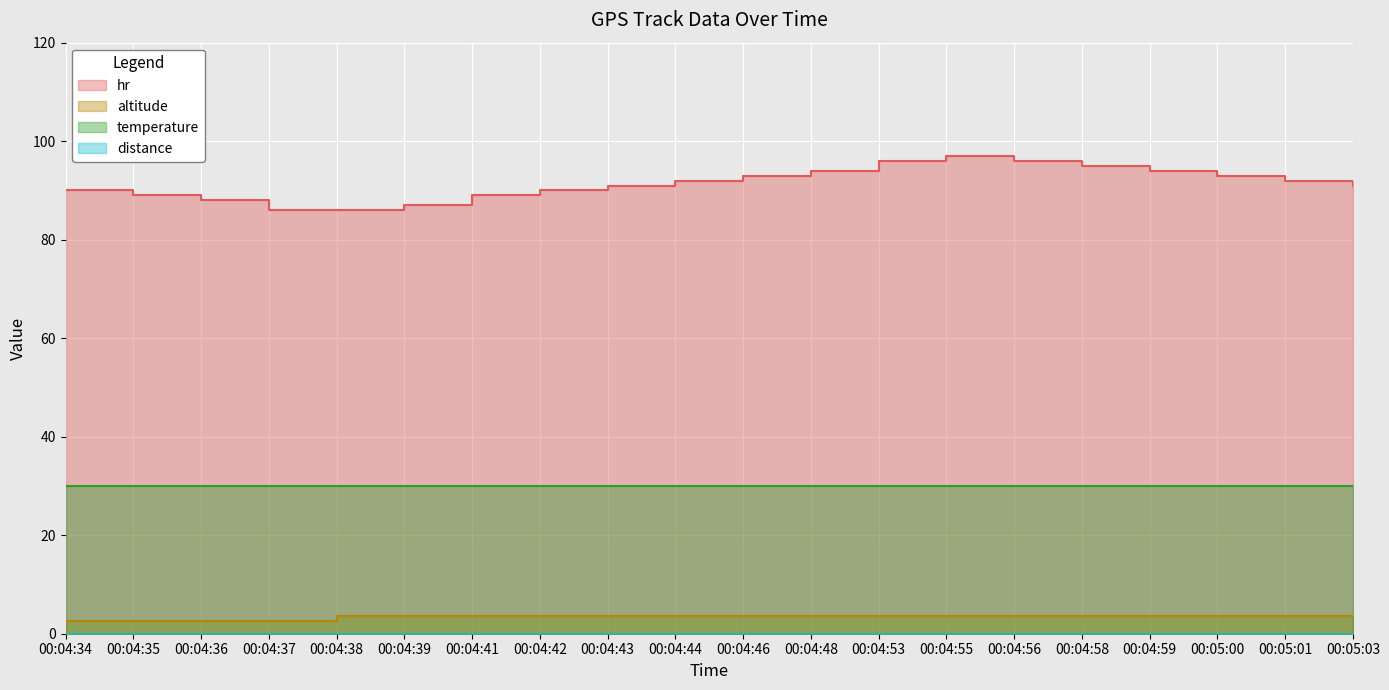

Where does the hr series first go above 92?

00:04:46